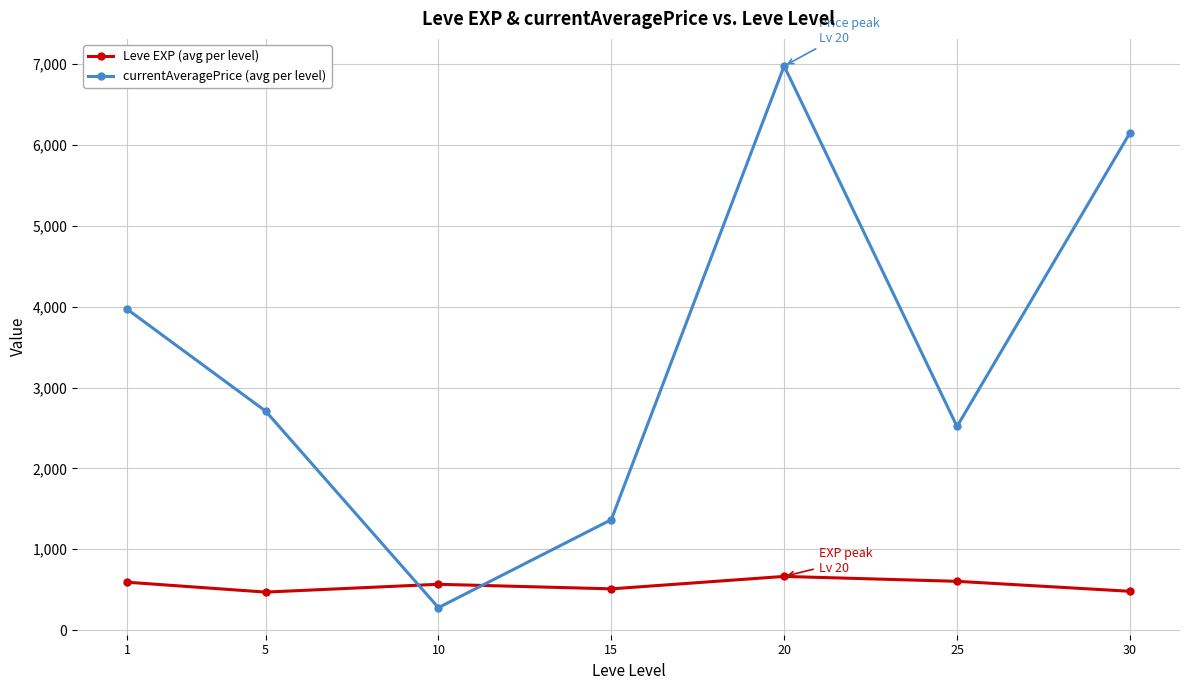

Where does the Leve EXP (avg per level) series first go above 566?

1